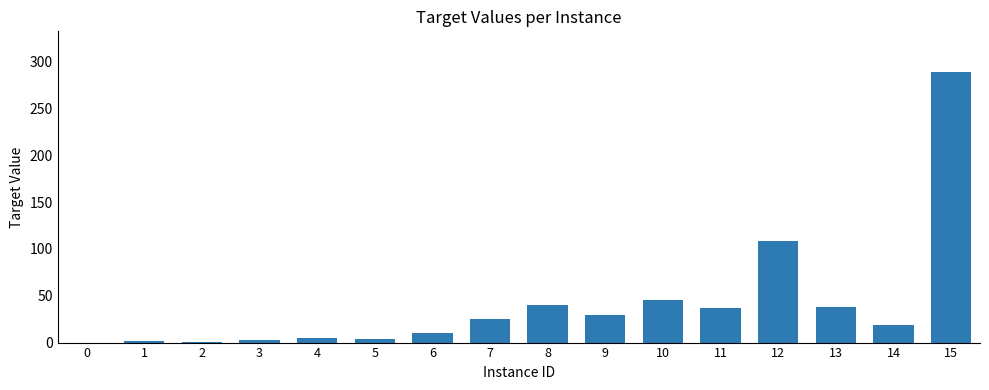

What is the maximum value shown in the chart?

289